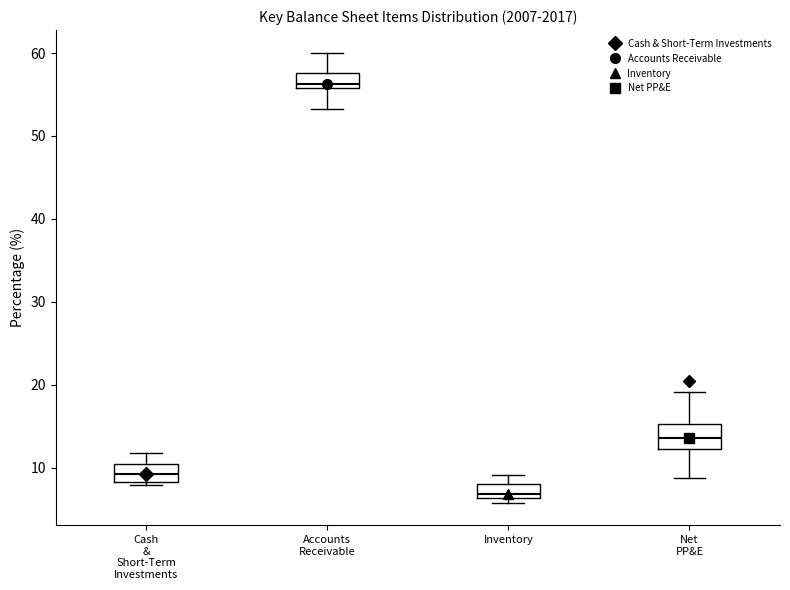

Reading left to right, transcribe this box plot: for each box, give where its median line is, the range the box spans, and where its two whiskers end, as read against the y-axis. The values are not printed on the chart, so give them approximately, as read against the axis.

Cash & Short-Term Investments: median 9, box 8 to 10, whiskers 8 (just below the box's lower edge) to 12
Accounts Receivable: median 56 (just above the box's lower edge), box 56 to 58, whiskers 53 to 60
Inventory: median 7, box 6 to 8, whiskers 6 (just below the box's lower edge) to 9
Net PP&E: median 14, box 12 to 15, whiskers 9 to 19